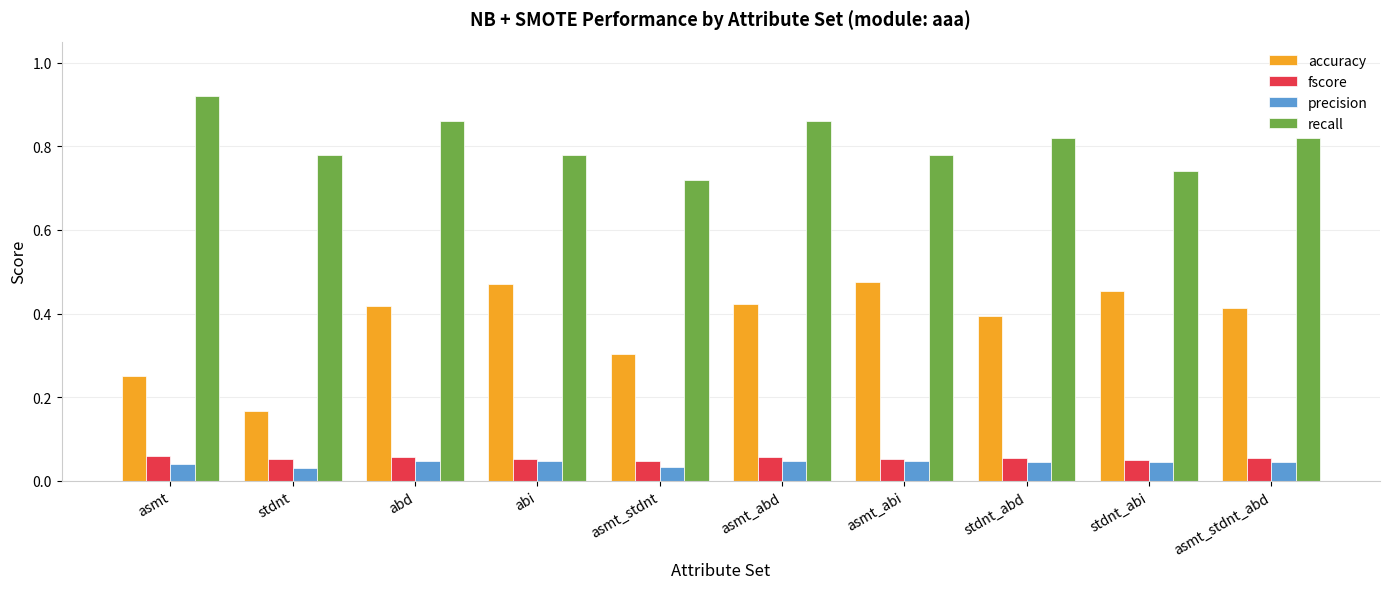

The recall series shows 1.1 at stdnt_abd. True or false?

False